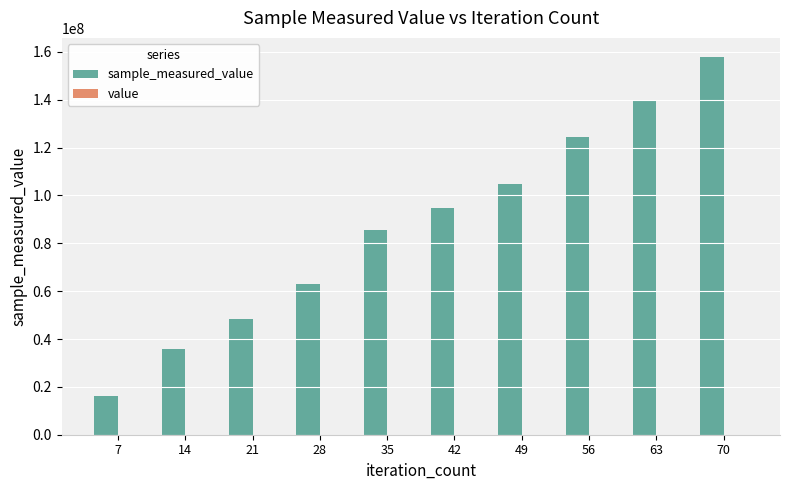

At which category is the sum across all series the highest?

70